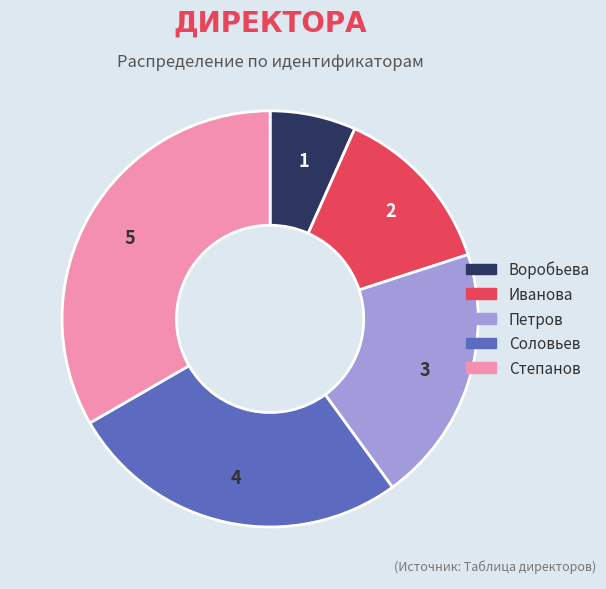

Count the number of slices in the pie.

5